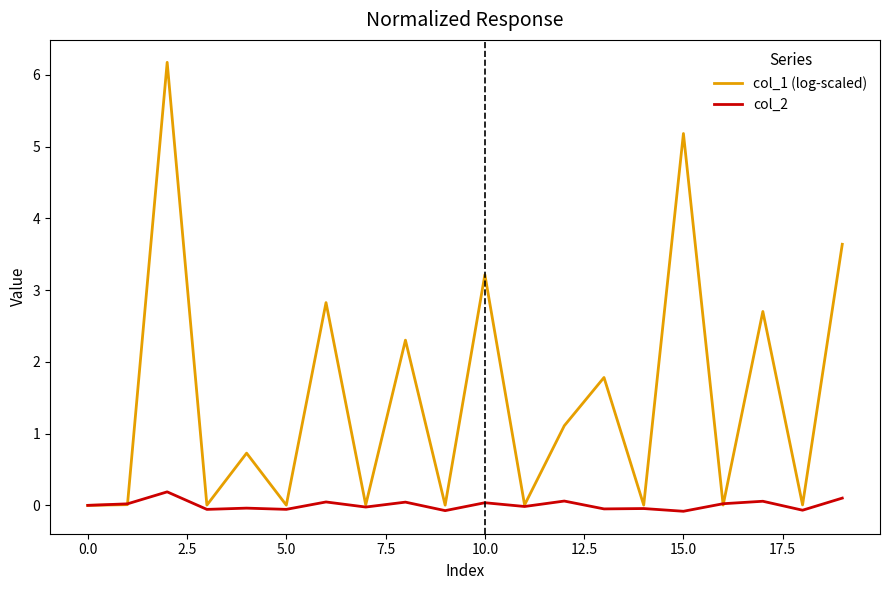

Which series has the largest total across all categories?

col_1 (log-scaled)